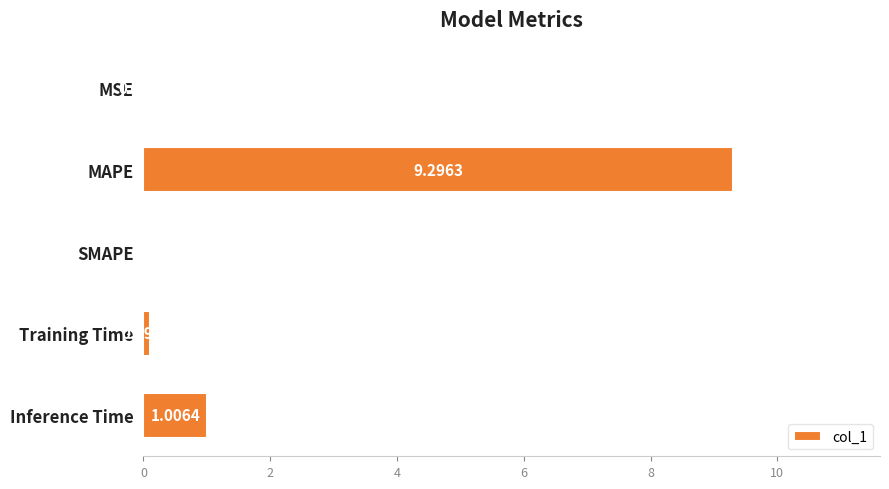

What is the change in value from MSE to MAPE?

+9.3